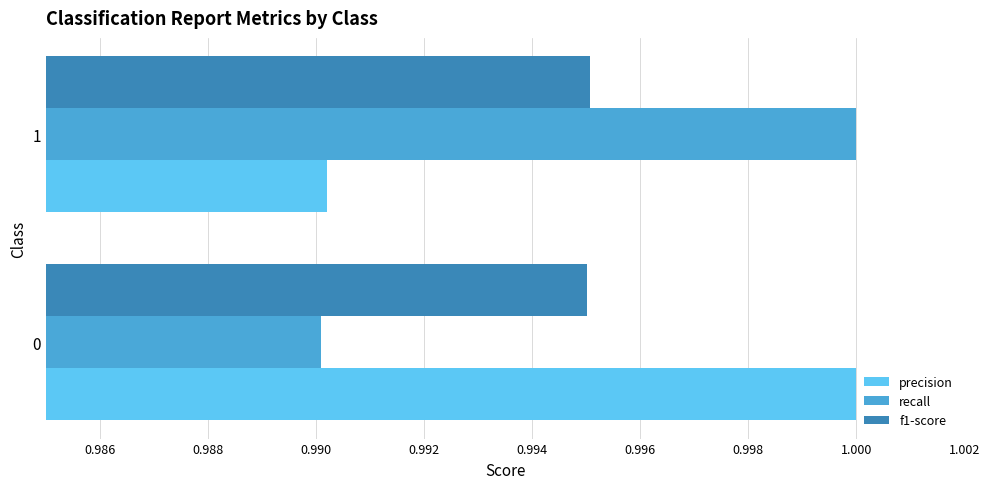

What is the sum of the recall values at 0 and 1?

2.0